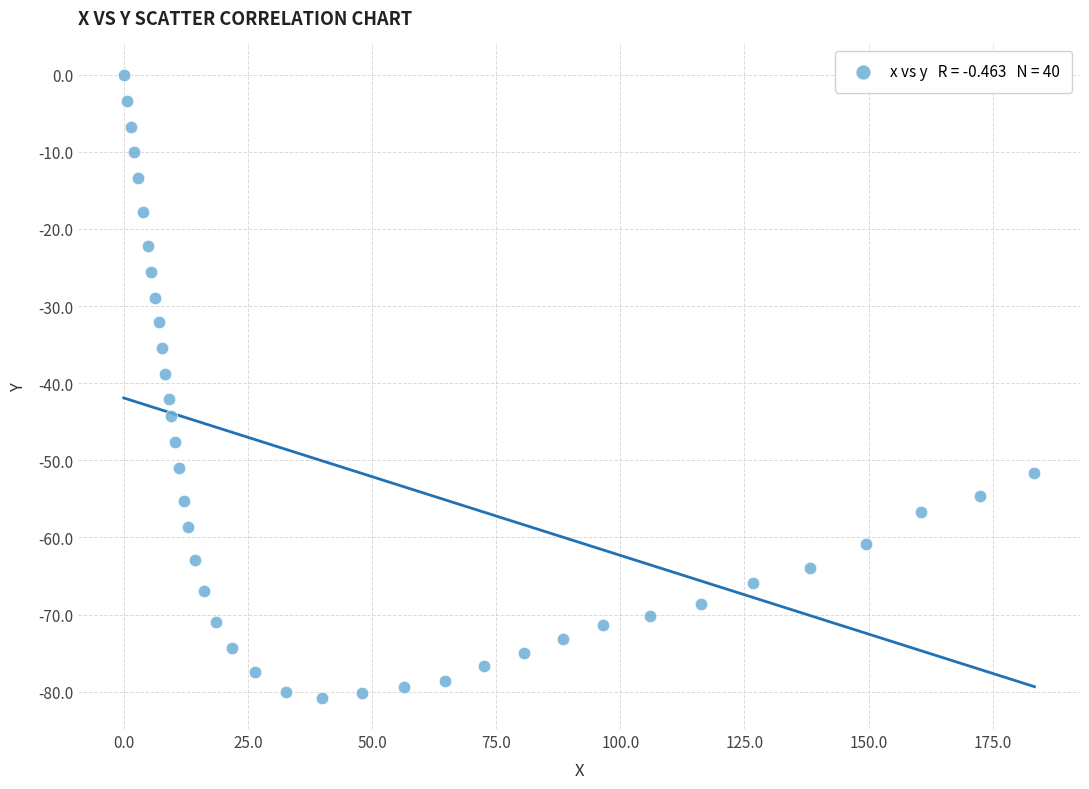

What is the range of Y values (max minus min)?

80.8